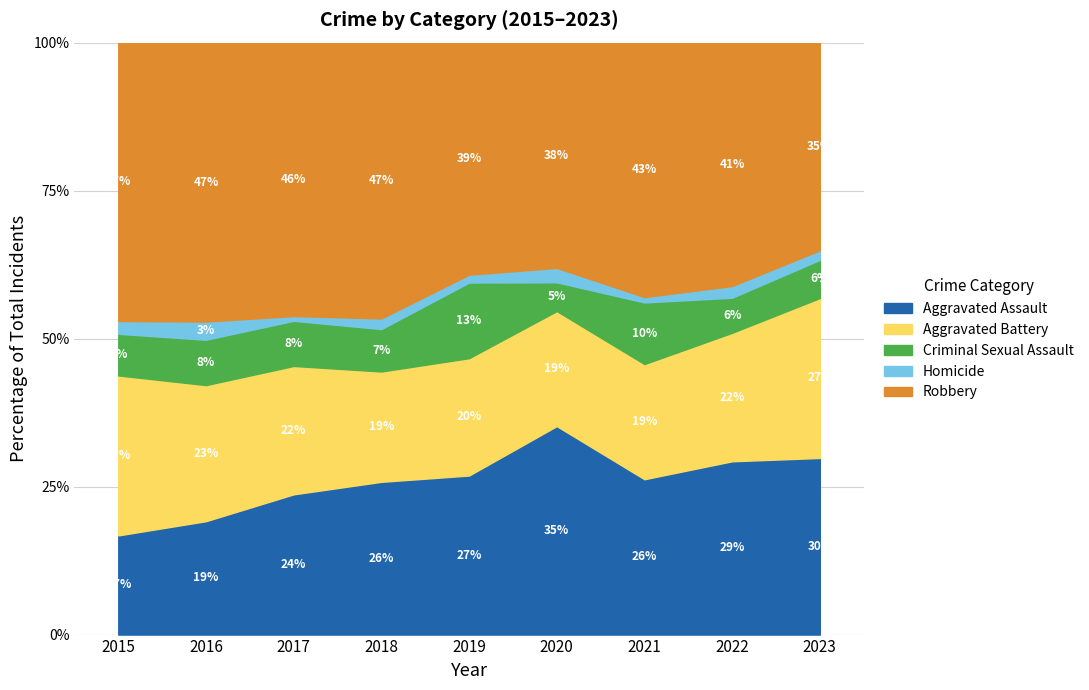

Rank the series by their maximum value, from highest to lowest.

Robbery, Aggravated Assault, Aggravated Battery, Criminal Sexual Assault, Homicide